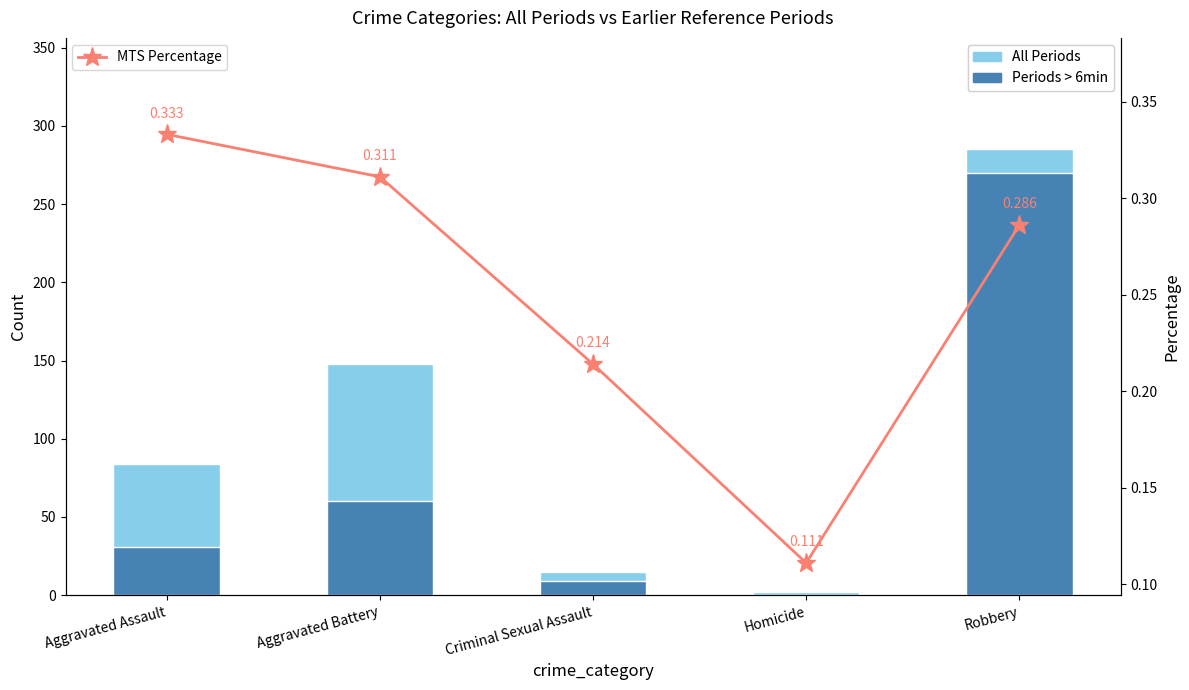

Which has a higher value, Homicide or Robbery?

Robbery